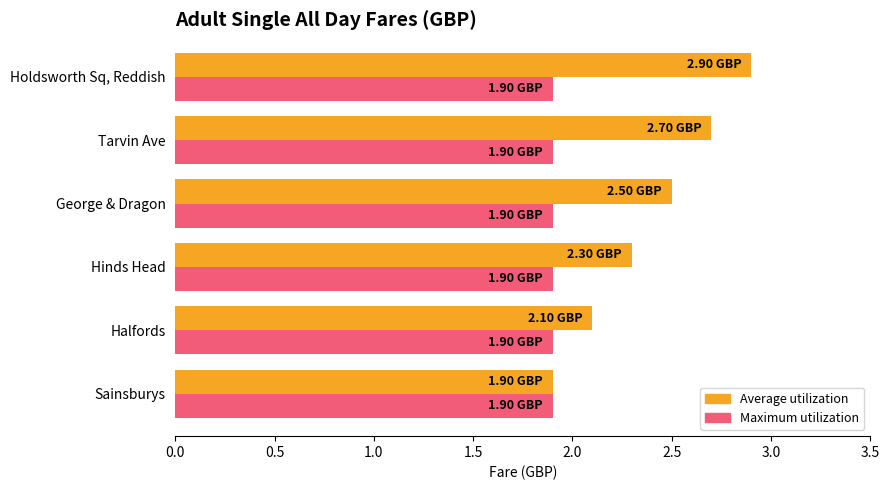

List the series in order of their overall mean, lowest first.

Maximum utilization, Average utilization